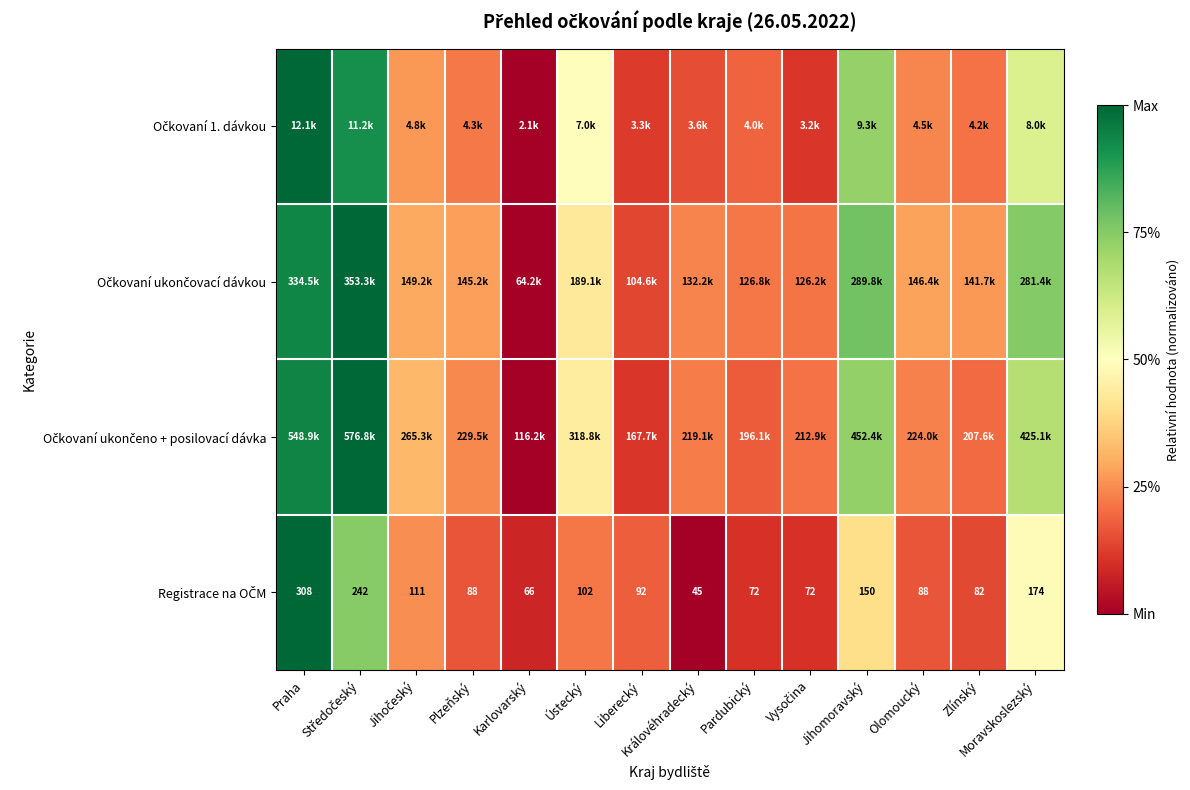

Rank the series at Liberecký from lowest to highest value.

Očkovaní ukončeno + posilovací dávka, Očkovaní 1. dávkou, Očkovaní ukončovací dávkou, Registrace na OČM